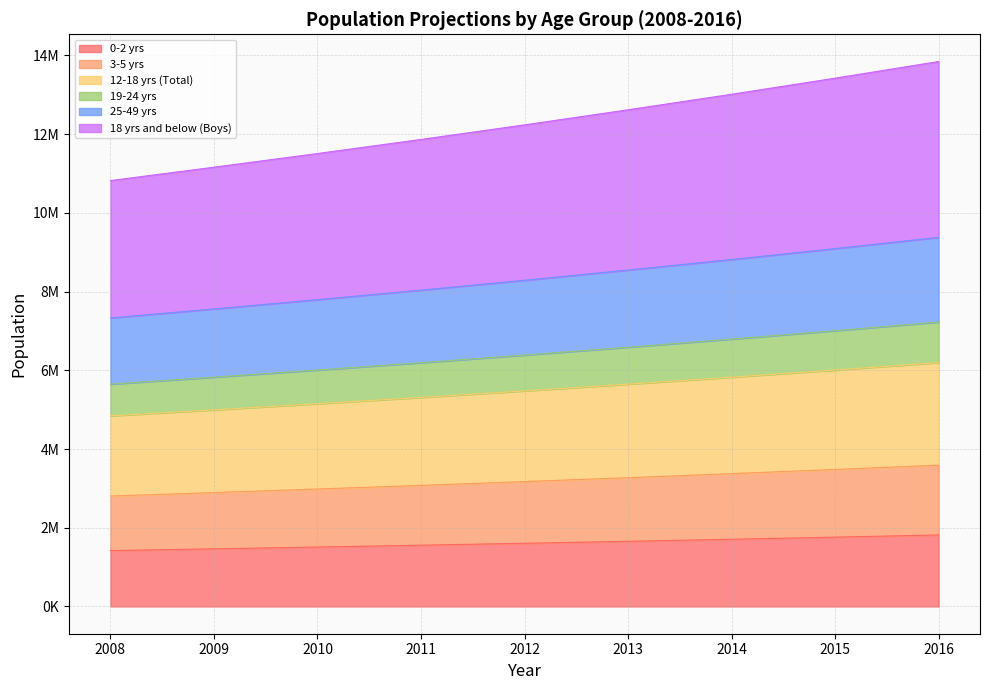

Count the 25-49 yrs values in the range 7795283 to 8815474.

5